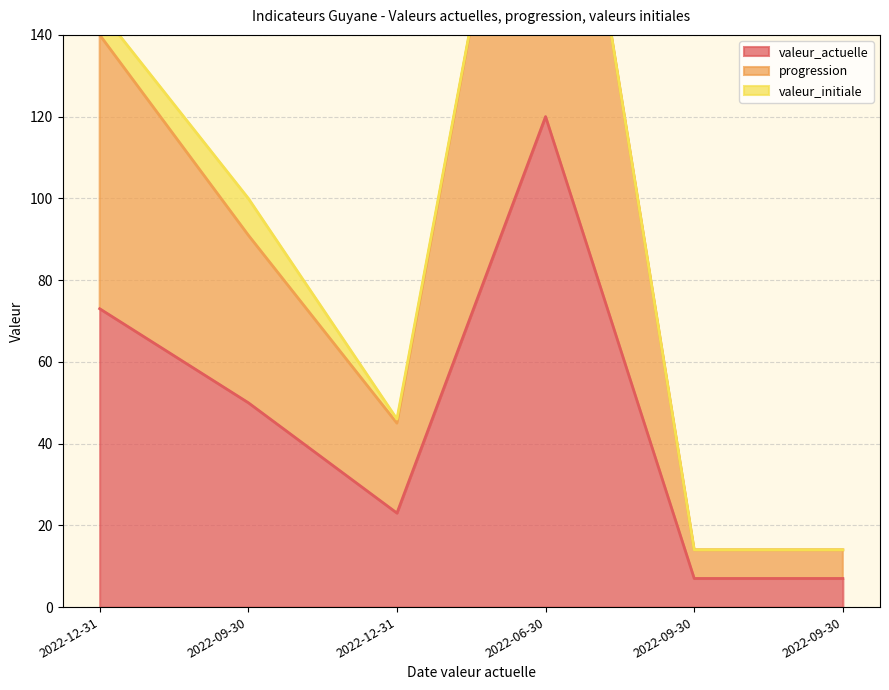

How many data points does each series have?

6